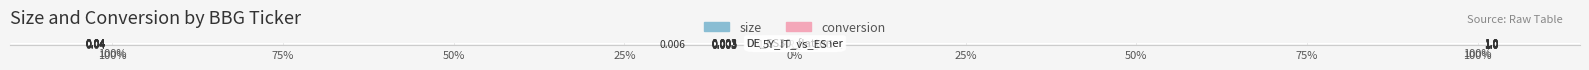

What is the approximate value of size at 75%?

-100.0